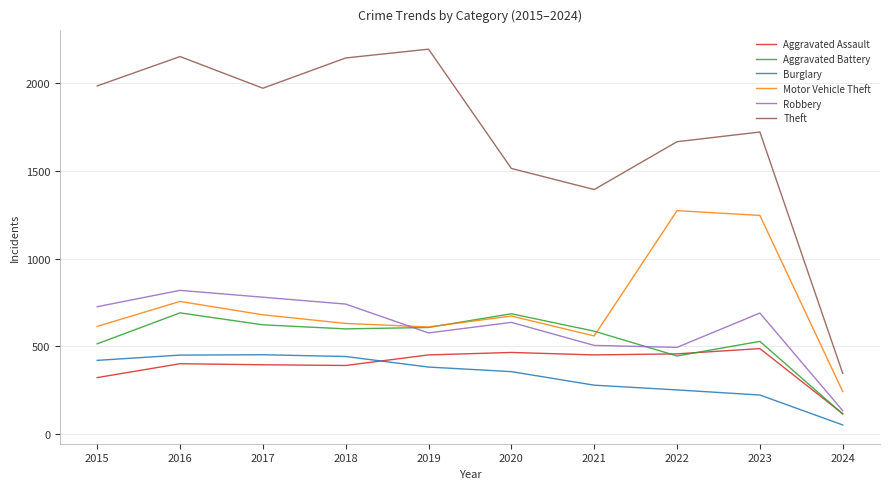

Count the number of data series in this chart.

6